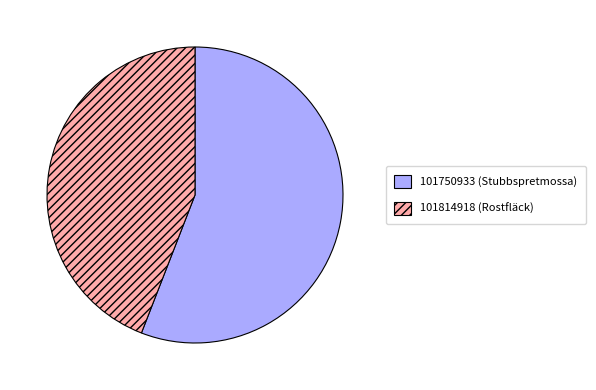

How many slices are in this pie chart?

2